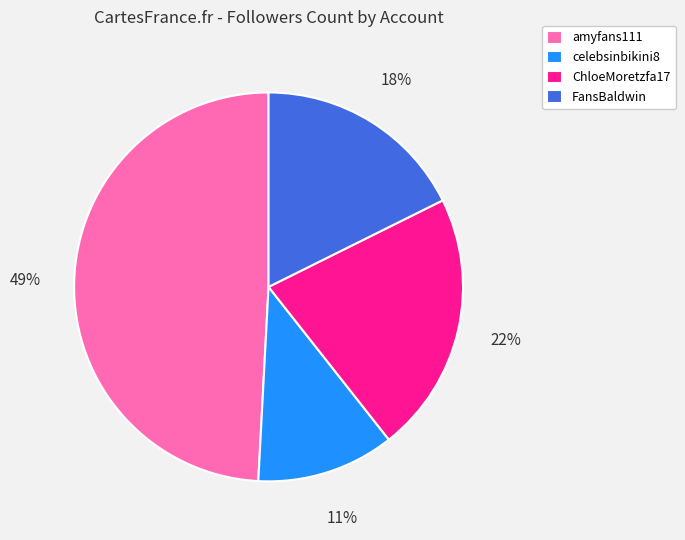

Rank the categories by value from lowest to highest.

celebsinbikini8, FansBaldwin, ChloeMoretzfa17, amyfans111